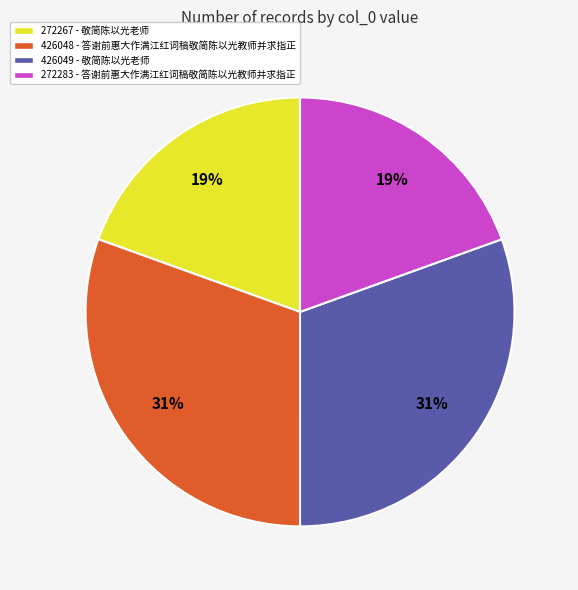

How many slices are in this pie chart?

4